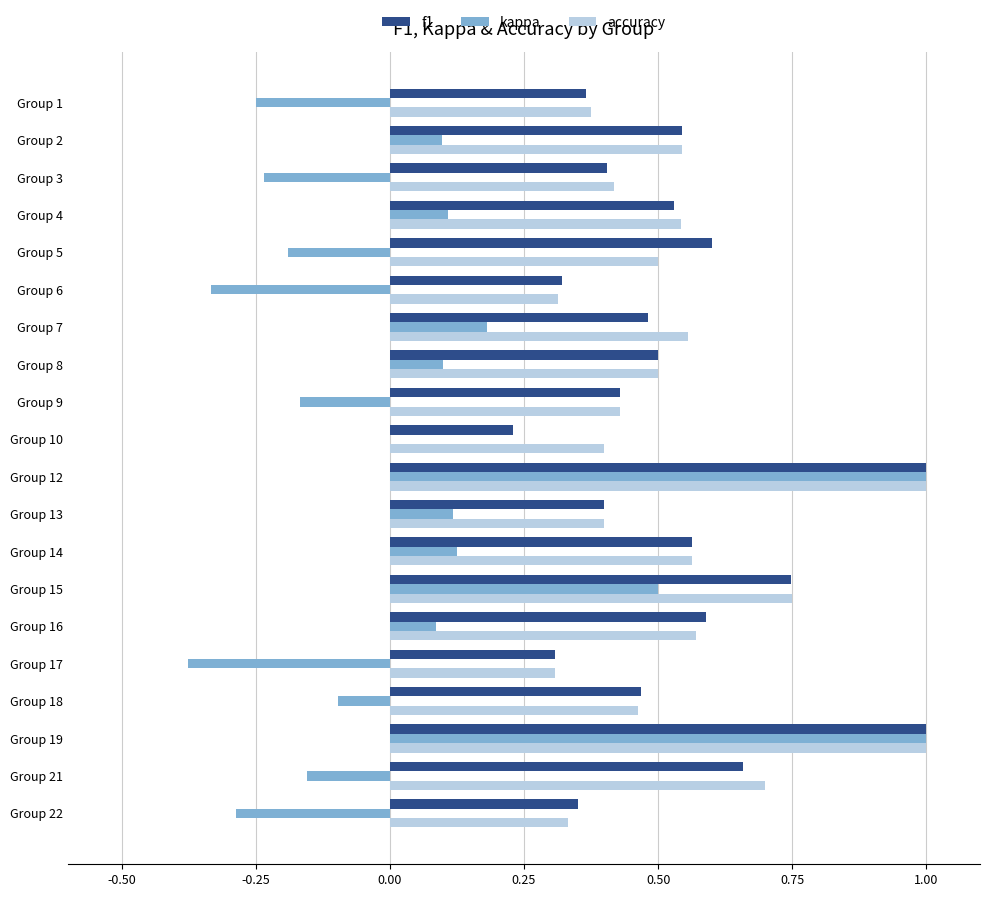

Is the value of kappa at Group 19 greater than the value of f1 at Group 3?

Yes